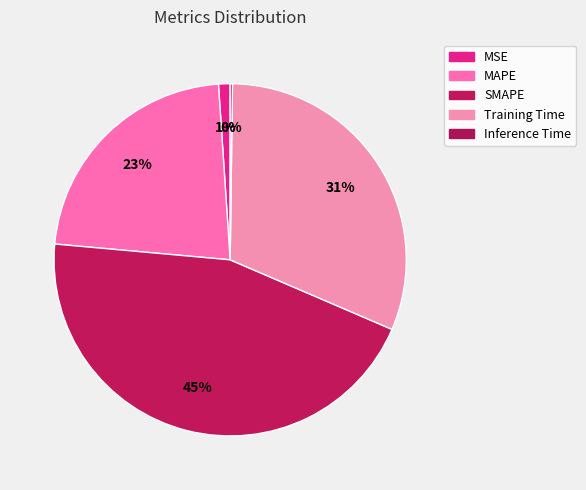

Which slice is the largest?

SMAPE